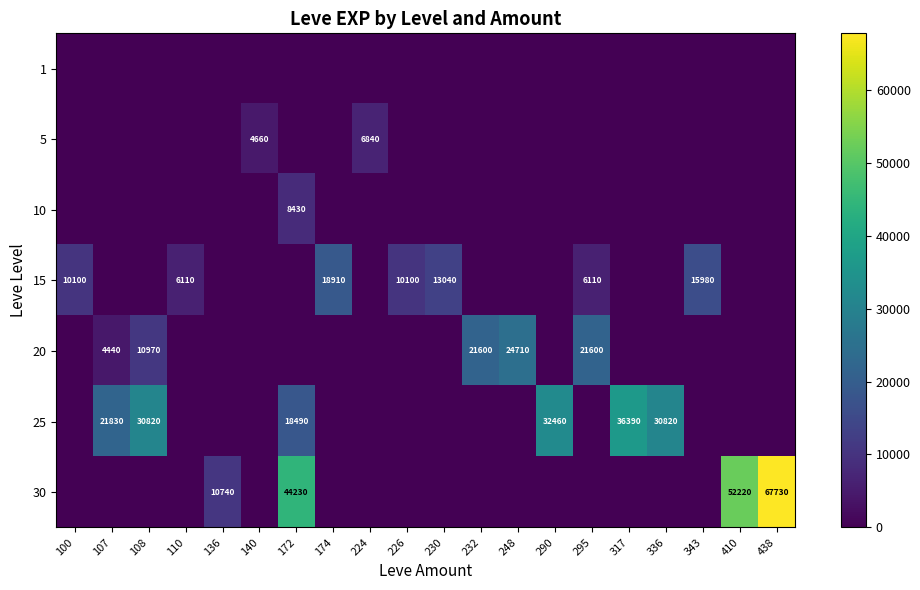

Is it true that 25 equals 30820 at 108?

True